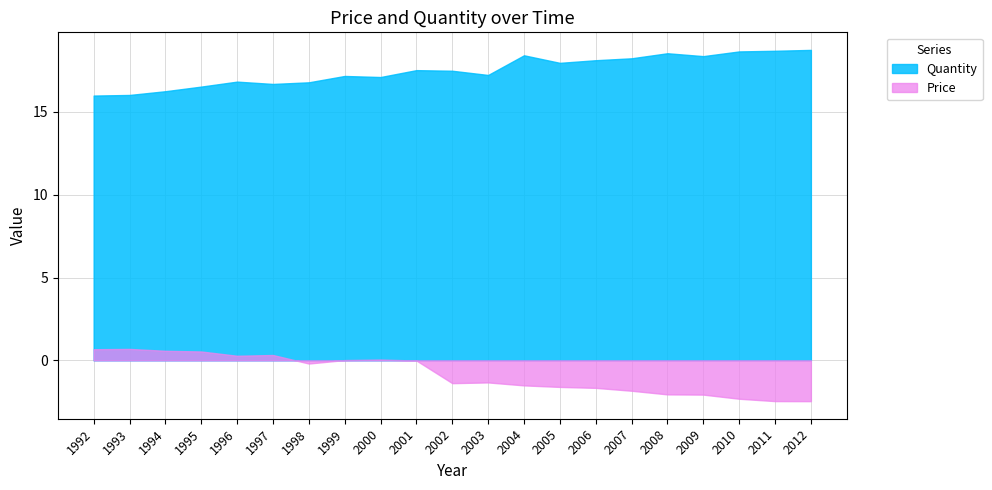

True or false: Quantity and Price intersect in this chart.

False